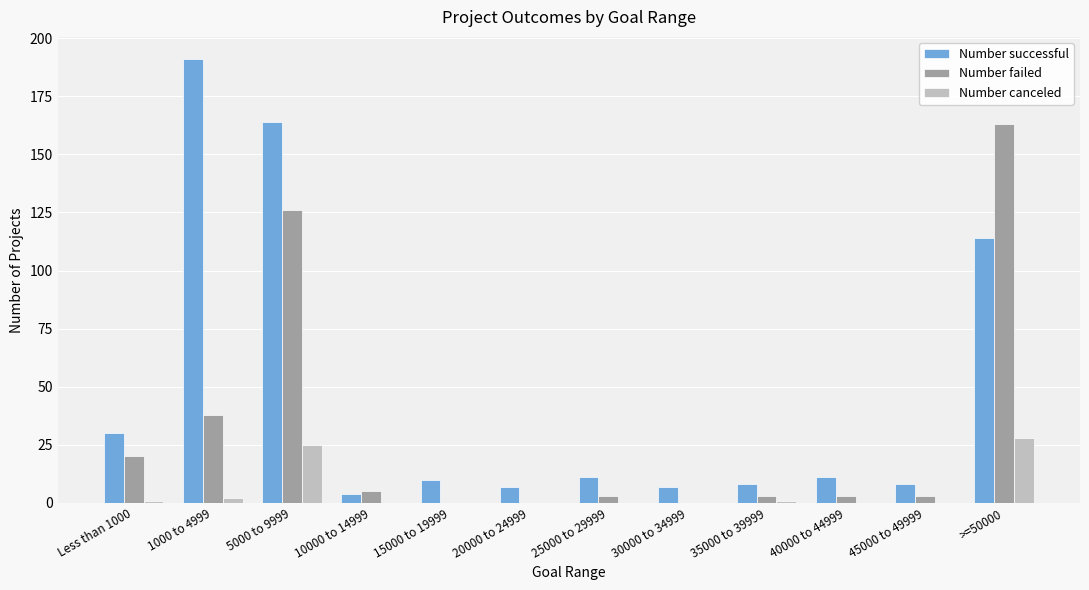

At which category does the chart reach its peak across all series?

1000 to 4999